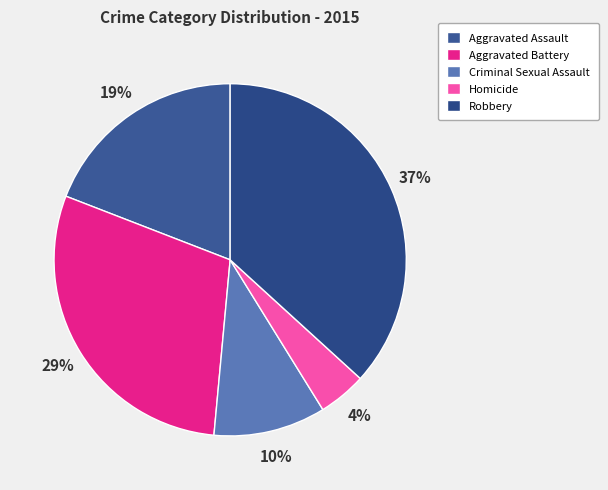

Between Robbery and Aggravated Assault, which is larger?

Robbery